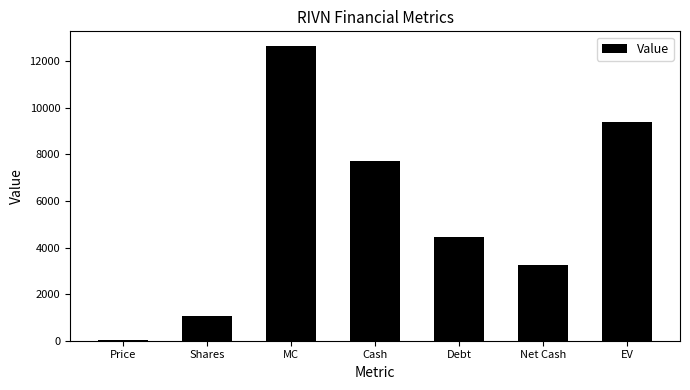

What is the change in value from MC to Cash?

-4953.7